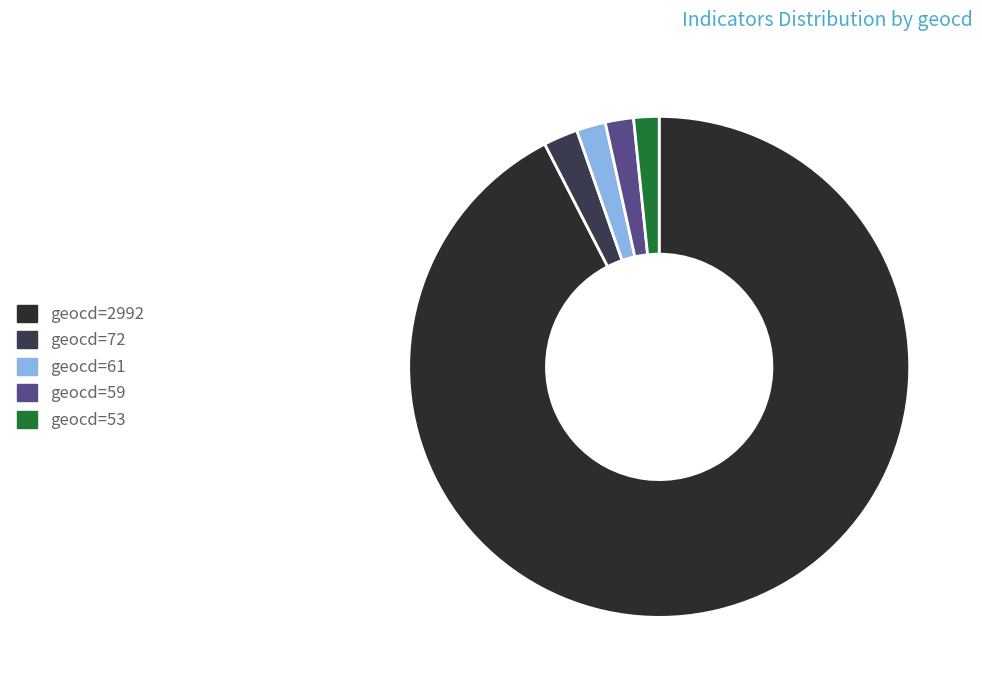

Count the number of slices in the pie.

5